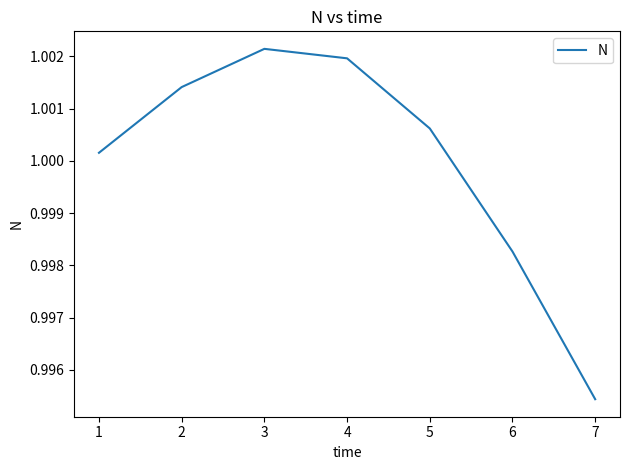

Rank the categories by value from highest to lowest.

3, 4, 2, 5, 1, 6, 7